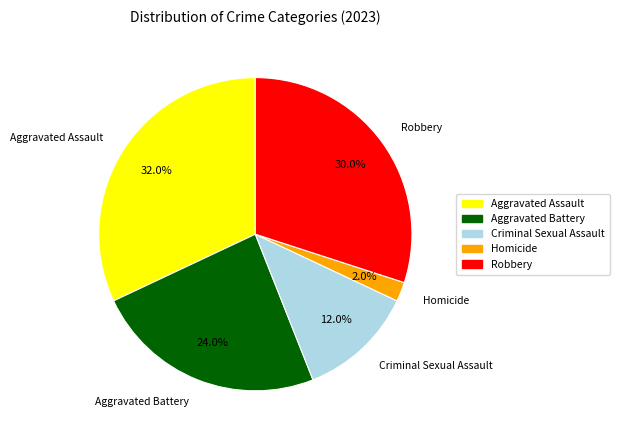

To the nearest percent, what is the combined percentage of Criminal Sexual Assault and Aggravated Battery?

36%